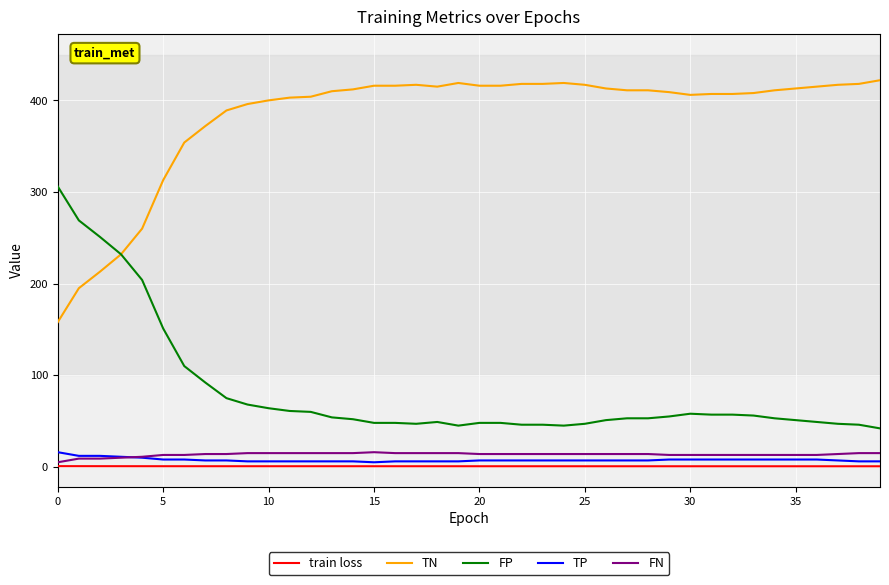

True or false: FP and TP cross at least once.

False